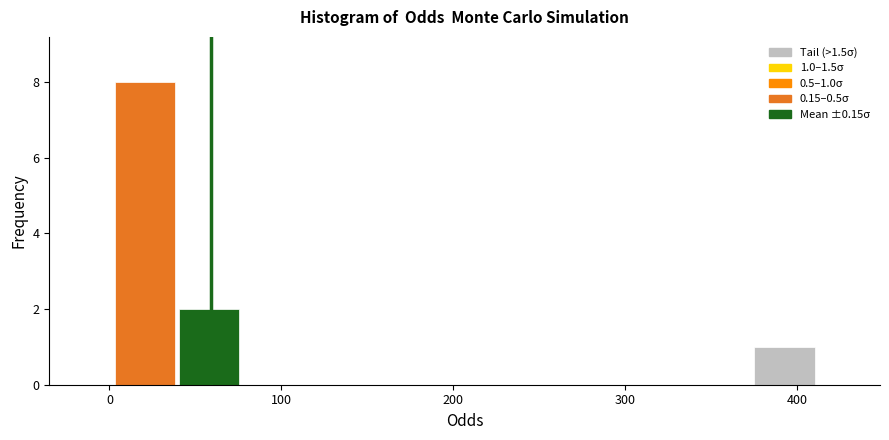

Around what value on the x-axis is the tallest bar? Give the approximate position of its centre, as read against the axis.

20